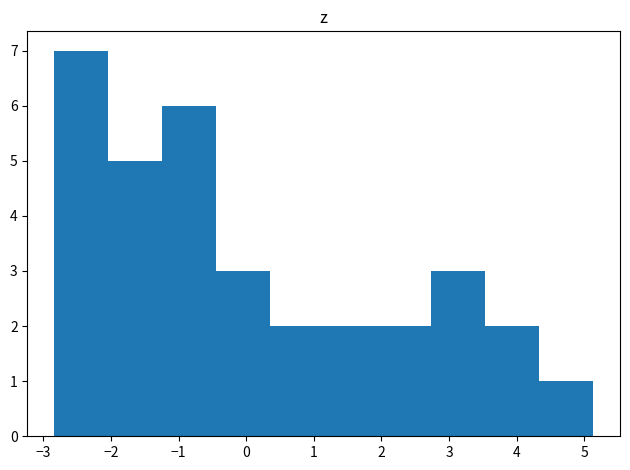

Reading left to right, transcribe this chart: for each bar, give the range it covers on the x-axis and its height. Neither the bar edges nor the heights are printed on the chart, so give them approximately, as read against the axes.

-2.8 to -2.0: 7
-2.0 to -1.2: 5
-1.2 to -0.4: 6
-0.4 to 0.3: 3
0.3 to 1.1: 2
1.1 to 1.9: 2
1.9 to 2.7: 2
2.7 to 3.5: 3
3.5 to 4.3: 2
4.3 to 5.1: 1